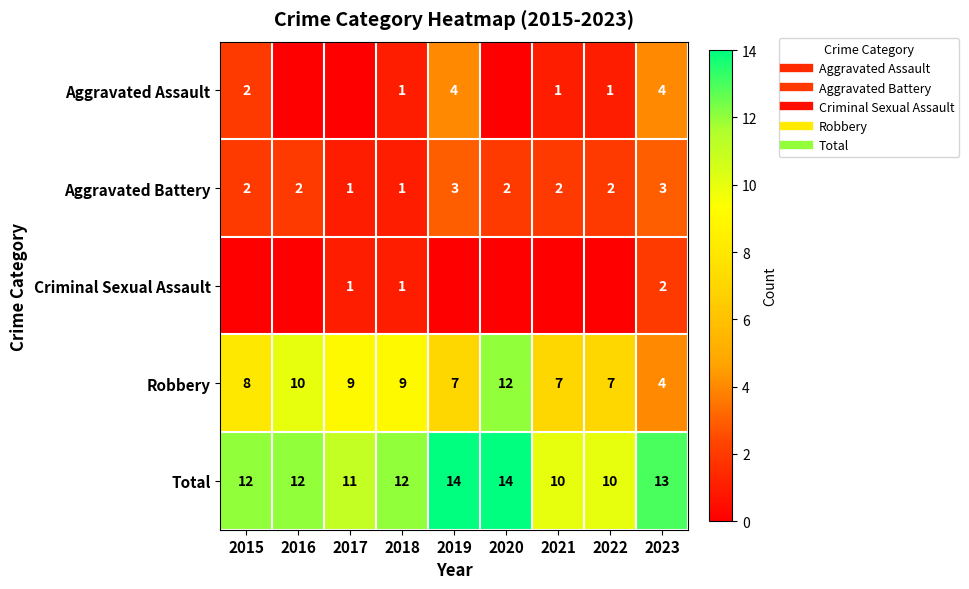

What is the average value of the Aggravated Battery series?

2